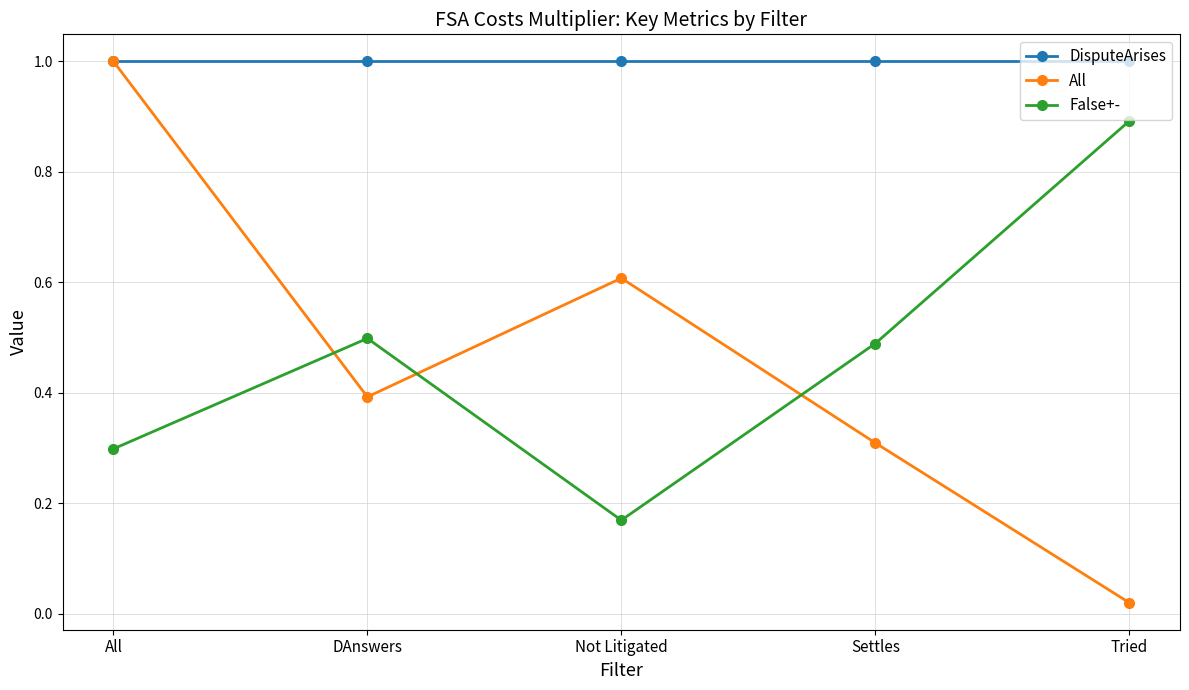

Where is the first local maximum for All?

Not Litigated